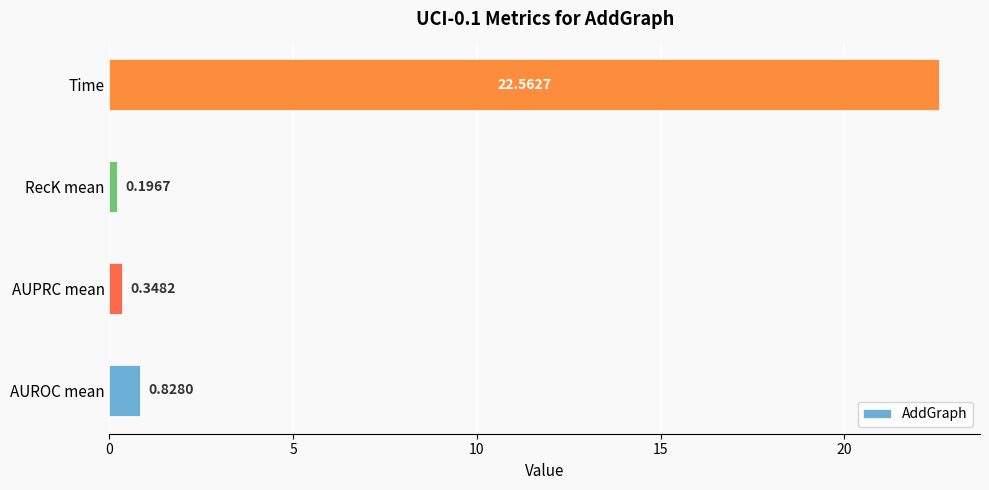

Which category has the lowest value across all series?

RecK mean